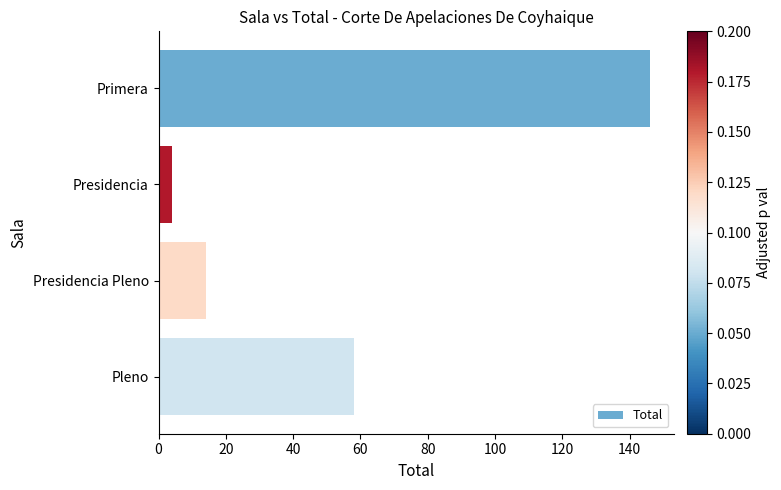

How many data points are less than 58?

2